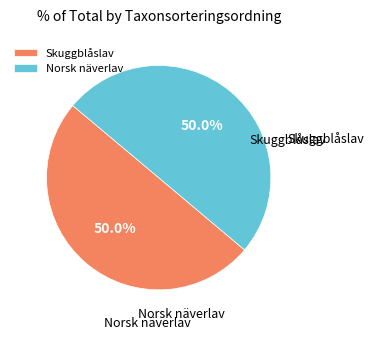

What percentage is the Norsk näverlav slice, to the nearest percent?

50%